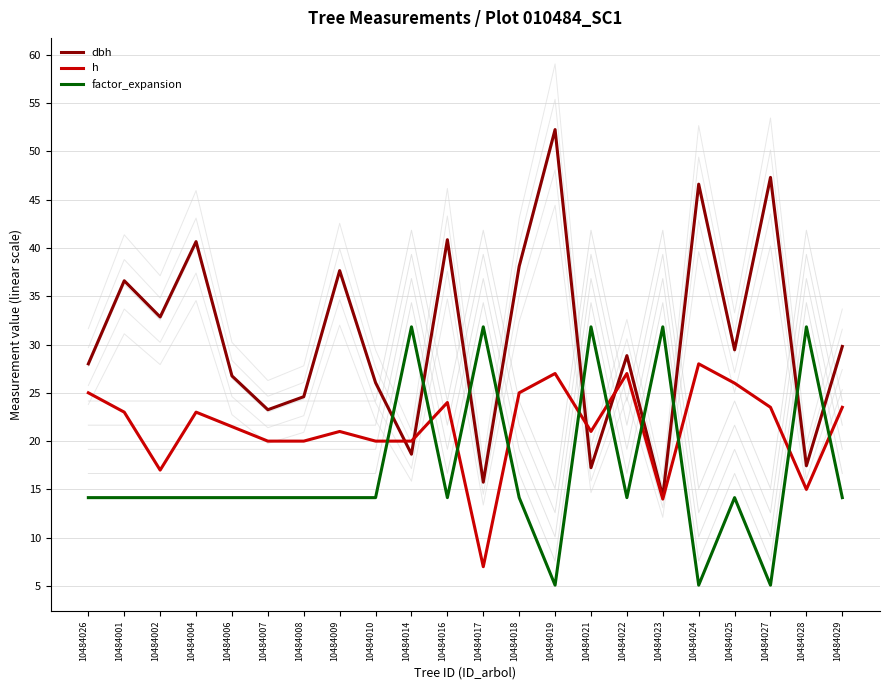

Which series changed the most between 10484006 and 10484017?

factor_expansion